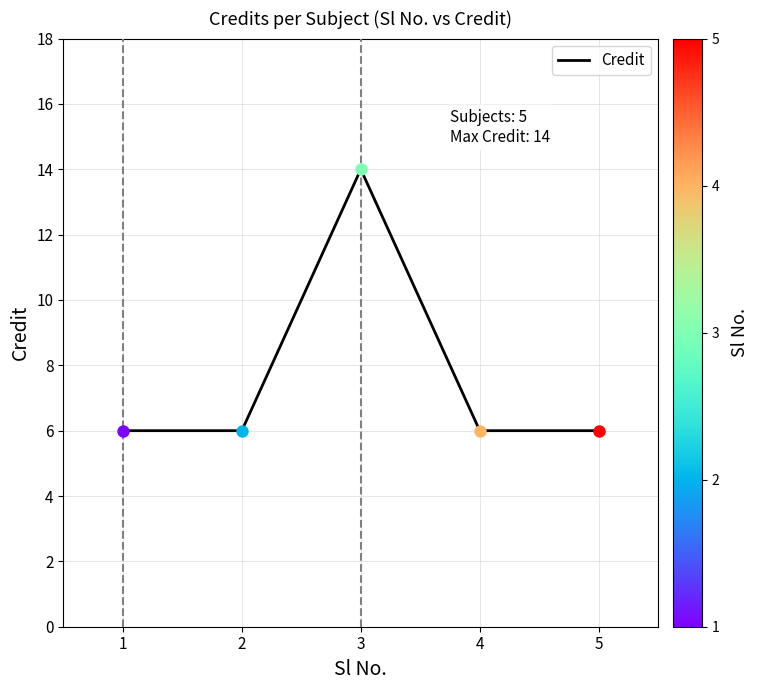

What is the change in value from 3 to 4?

-8